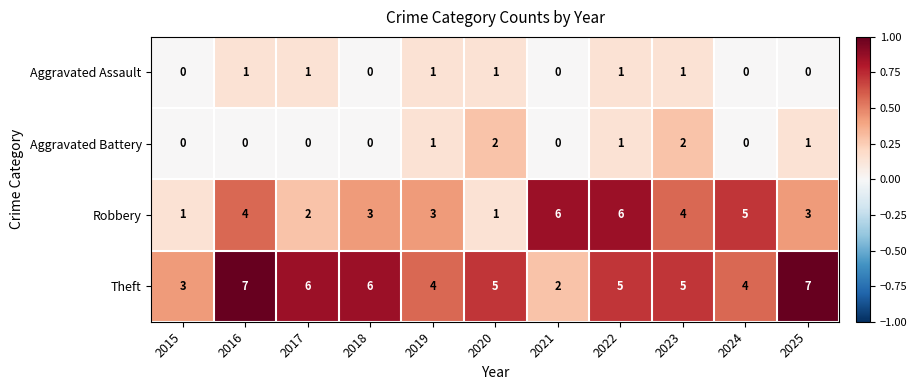

Rank the series at 2016 from highest to lowest value.

Theft, Robbery, Aggravated Assault, Aggravated Battery